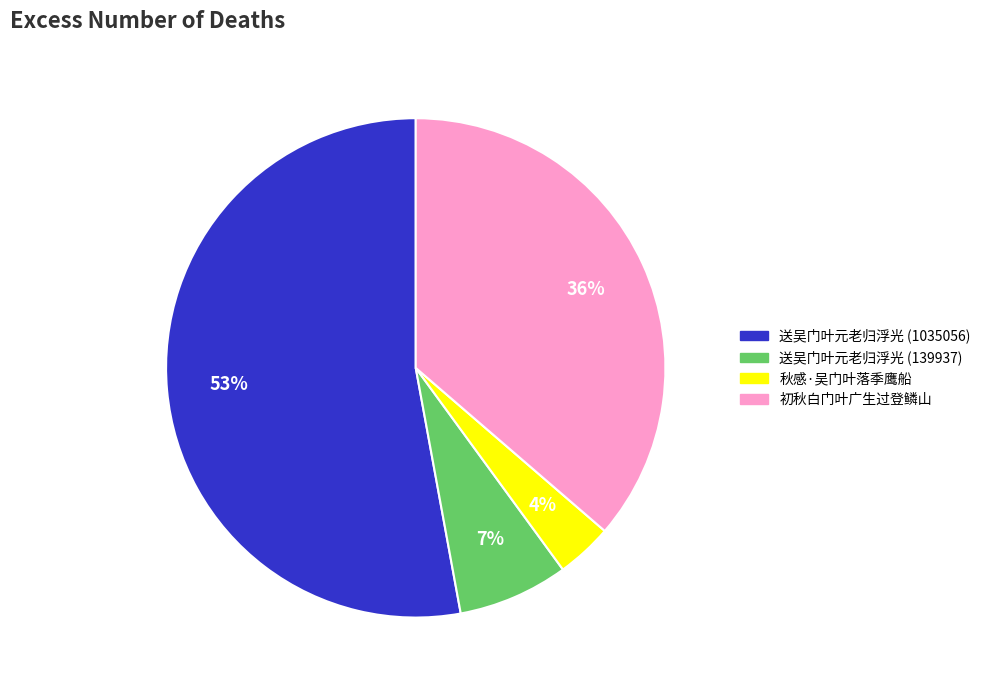

To the nearest percent, what is the combined percentage of 送吴门叶元老归浮光 (139937) and 初秋白门叶广生过登鳞山?

43%